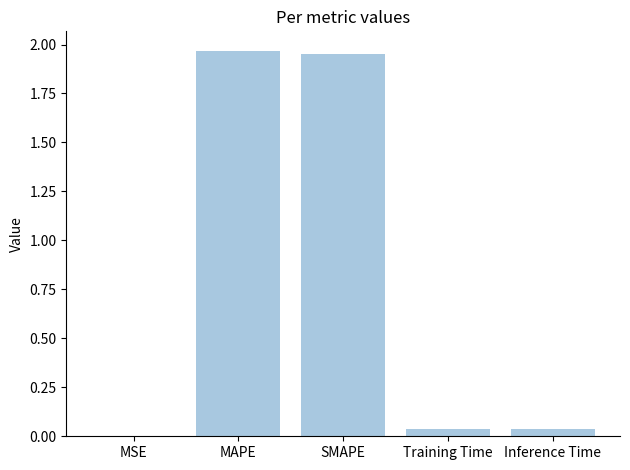

The value at MSE is 0.0. True or false?

True